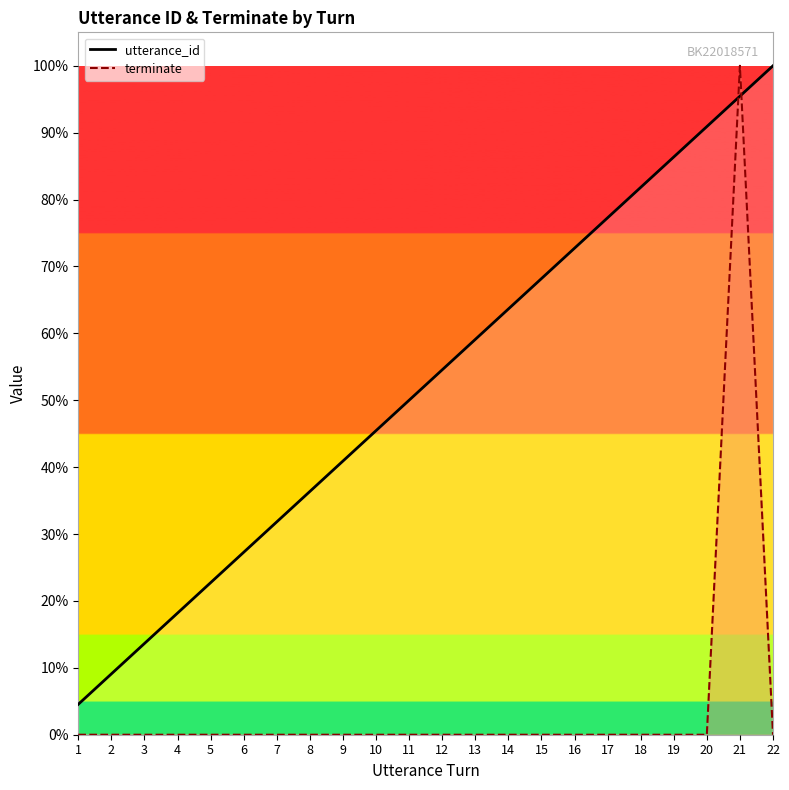

Is it true that utterance_id equals 7.4 at 1?

False